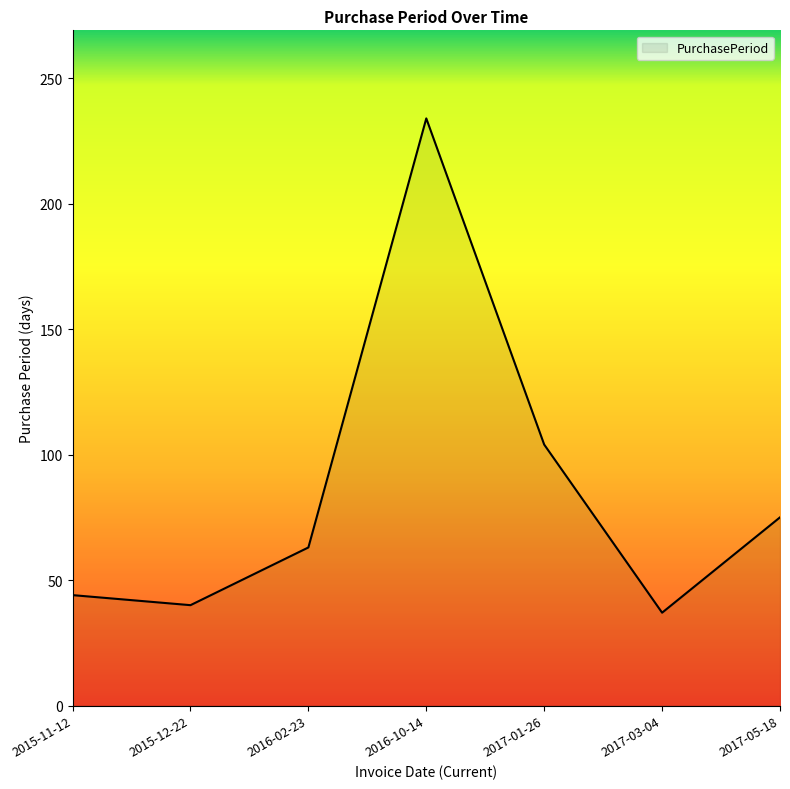

Reading left to right, transcribe all the data shown in this chart.

2015-11-12=44	2015-12-22=40	2016-02-23=63	2016-10-14=234	2017-01-26=104	2017-03-04=37	2017-05-18=75